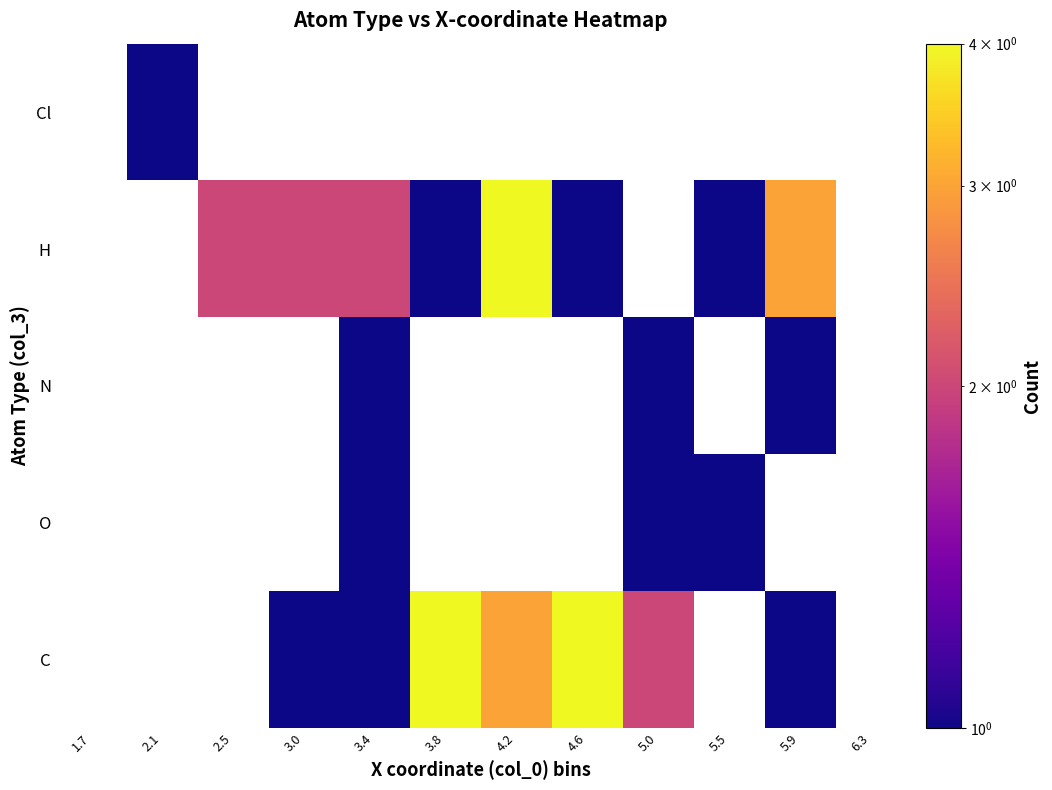

What value does the N series have at 3.4?

1.0